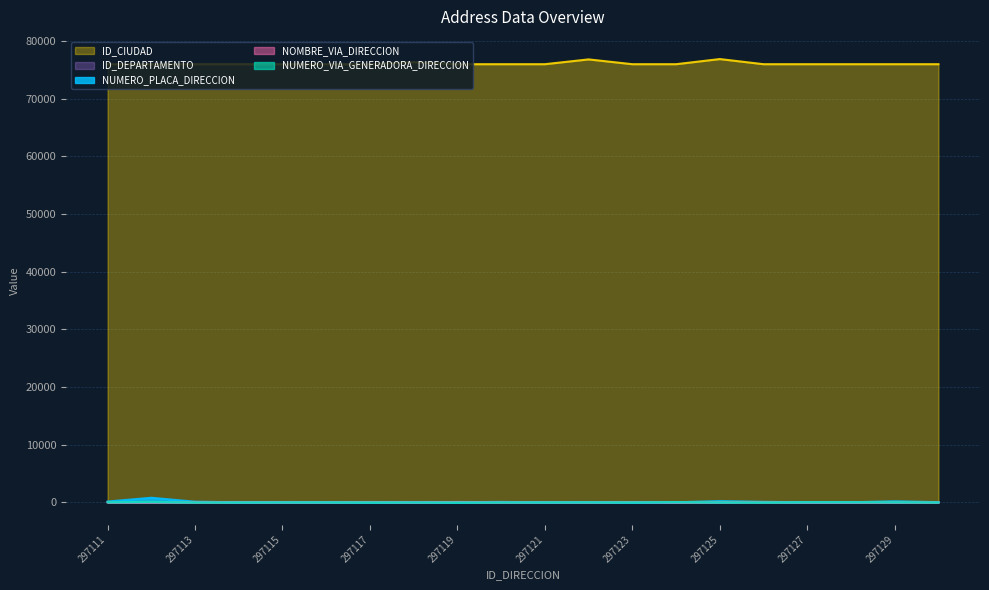

Which series changed the most between 297121 and 297130?

NUMERO_PLACA_DIRECCION